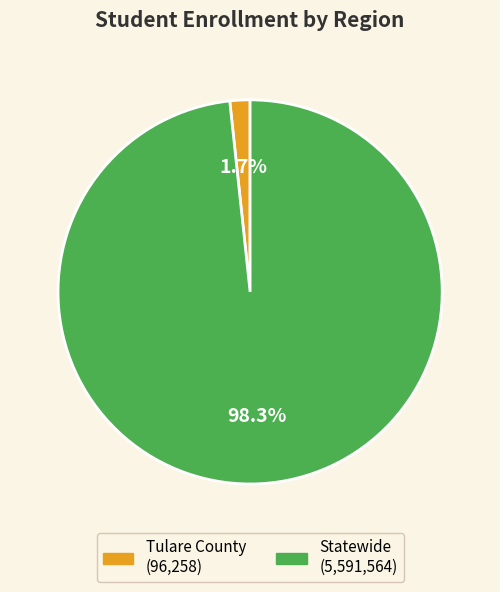

To the nearest percent, what is the difference between the Statewide and Tulare County slice percentages?

97%